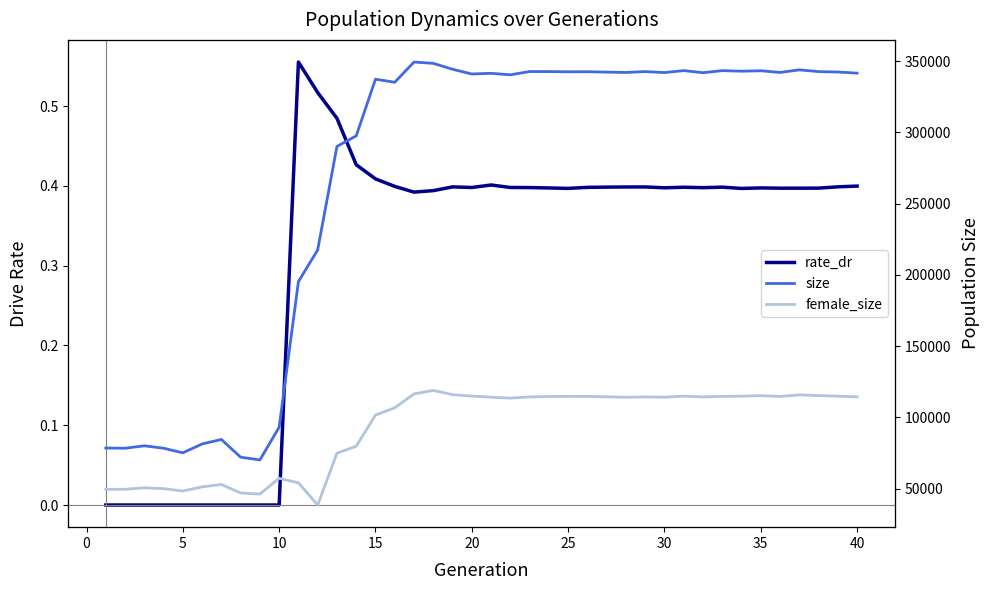

Between 10 and 20, which series saw the biggest shift?

size